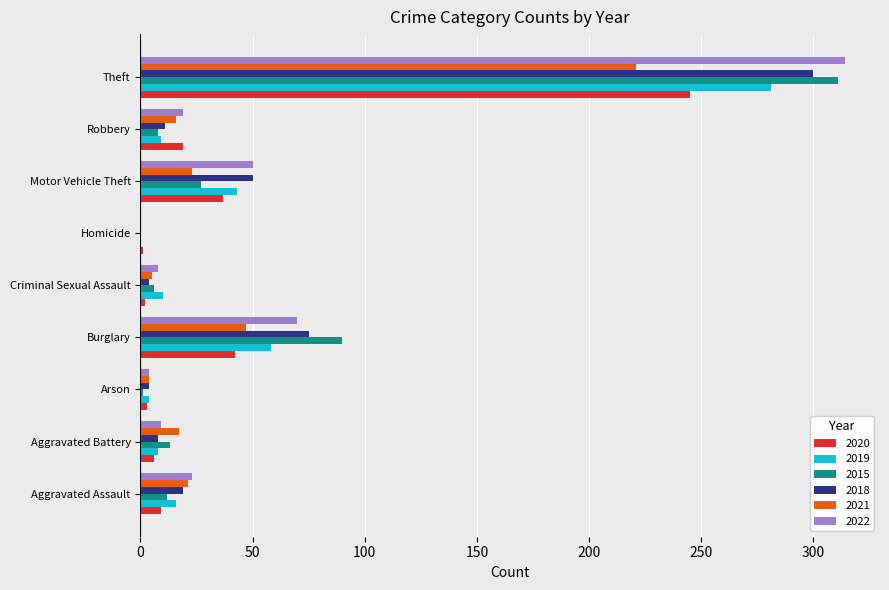

At which label does 2020 reach its peak?

Theft